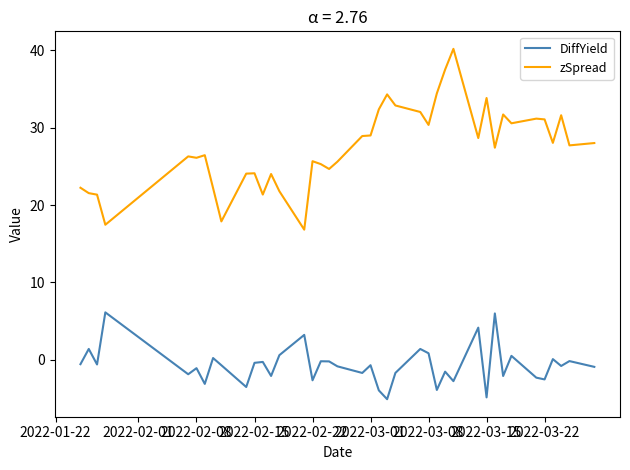

What is the maximum value shown in the chart?

40.2